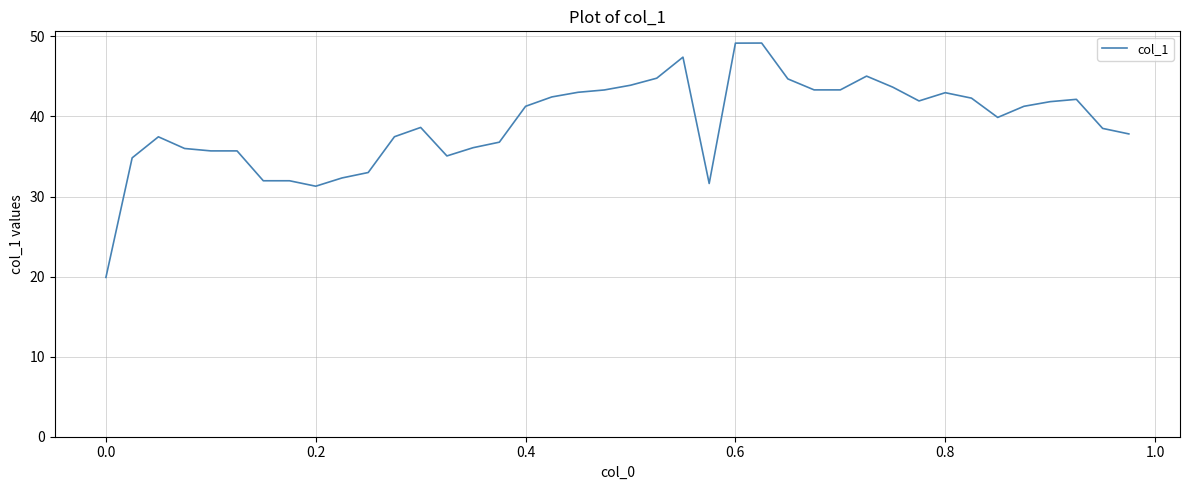

What is the difference between the maximum and minimum values?

29.3